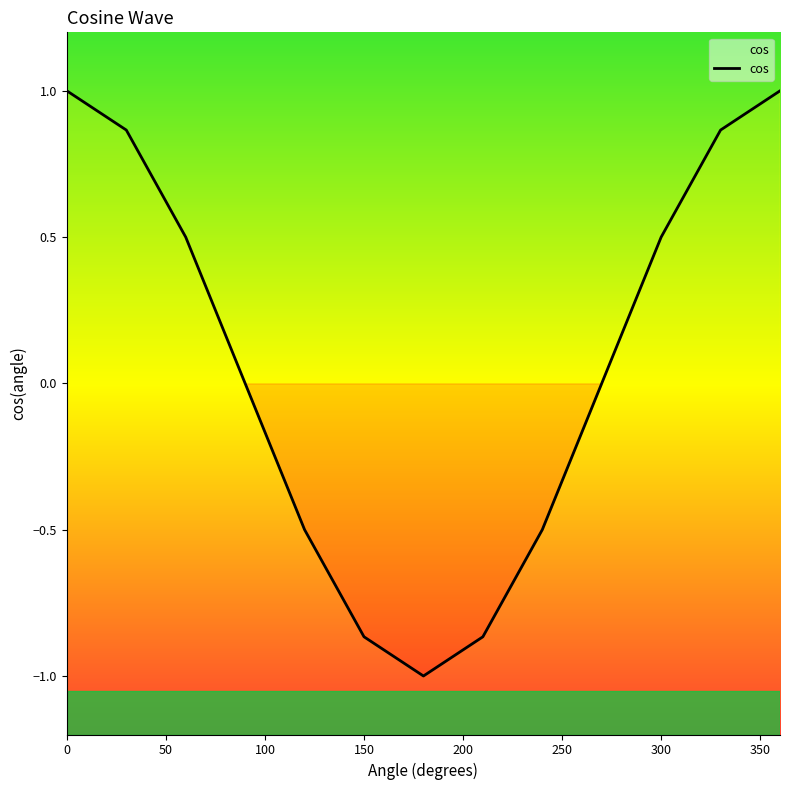

What is the difference between the maximum and minimum values?

2.0